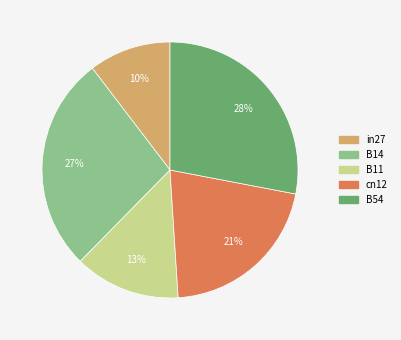

Do B11 and cn12 together represent more than half of the pie?

No